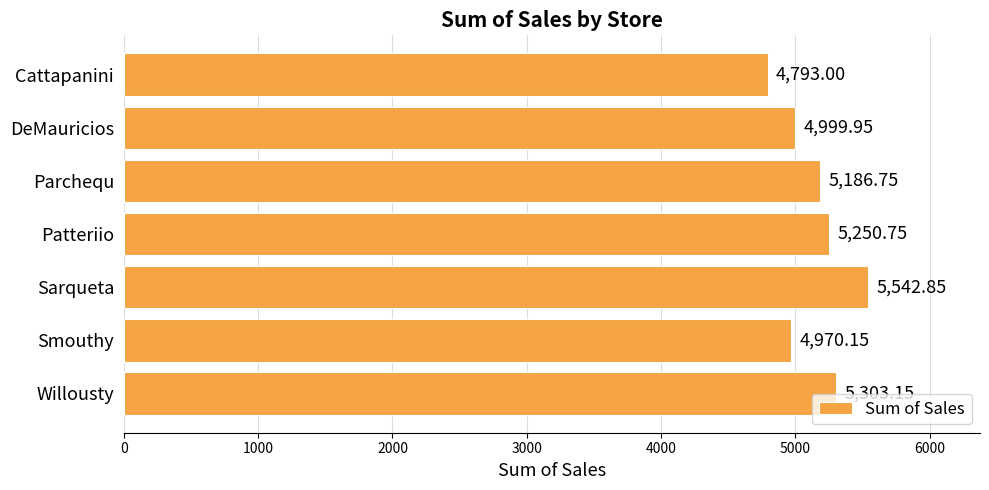

Rank the categories by value from lowest to highest.

Cattapanini, Smouthy, DeMauricios, Parchequ, Patteriio, Willousty, Sarqueta